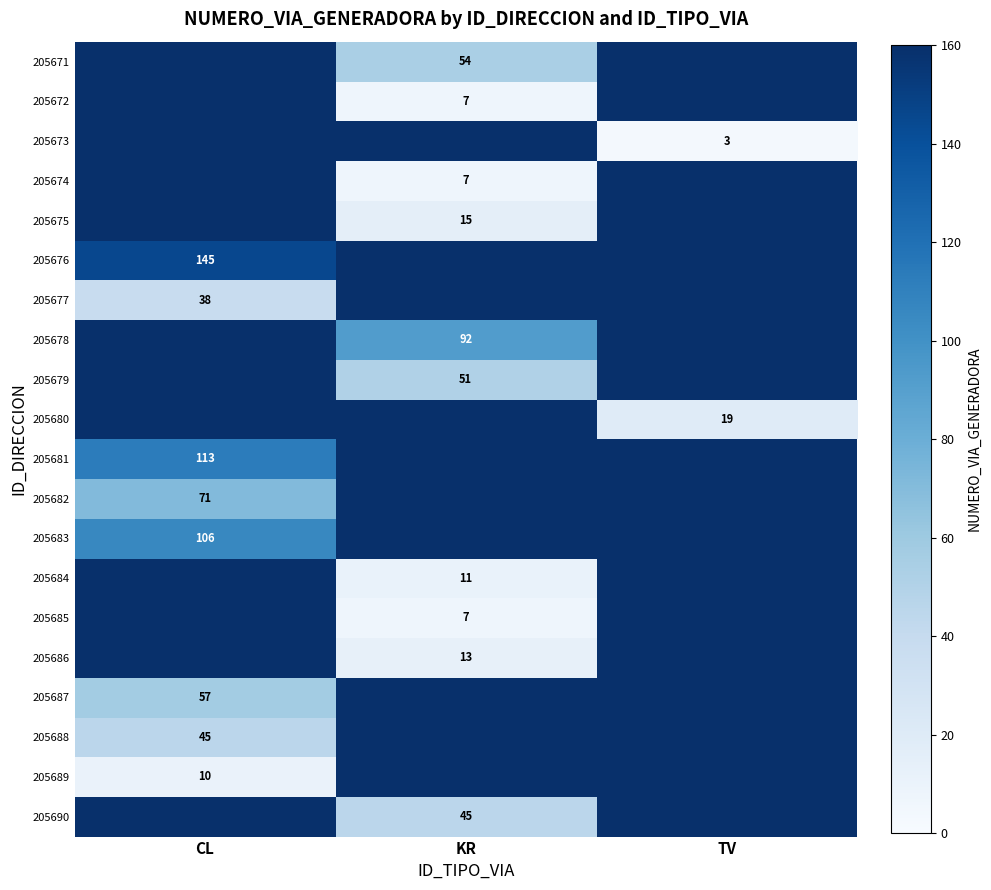

What is the minimum value shown in the chart?

3.0